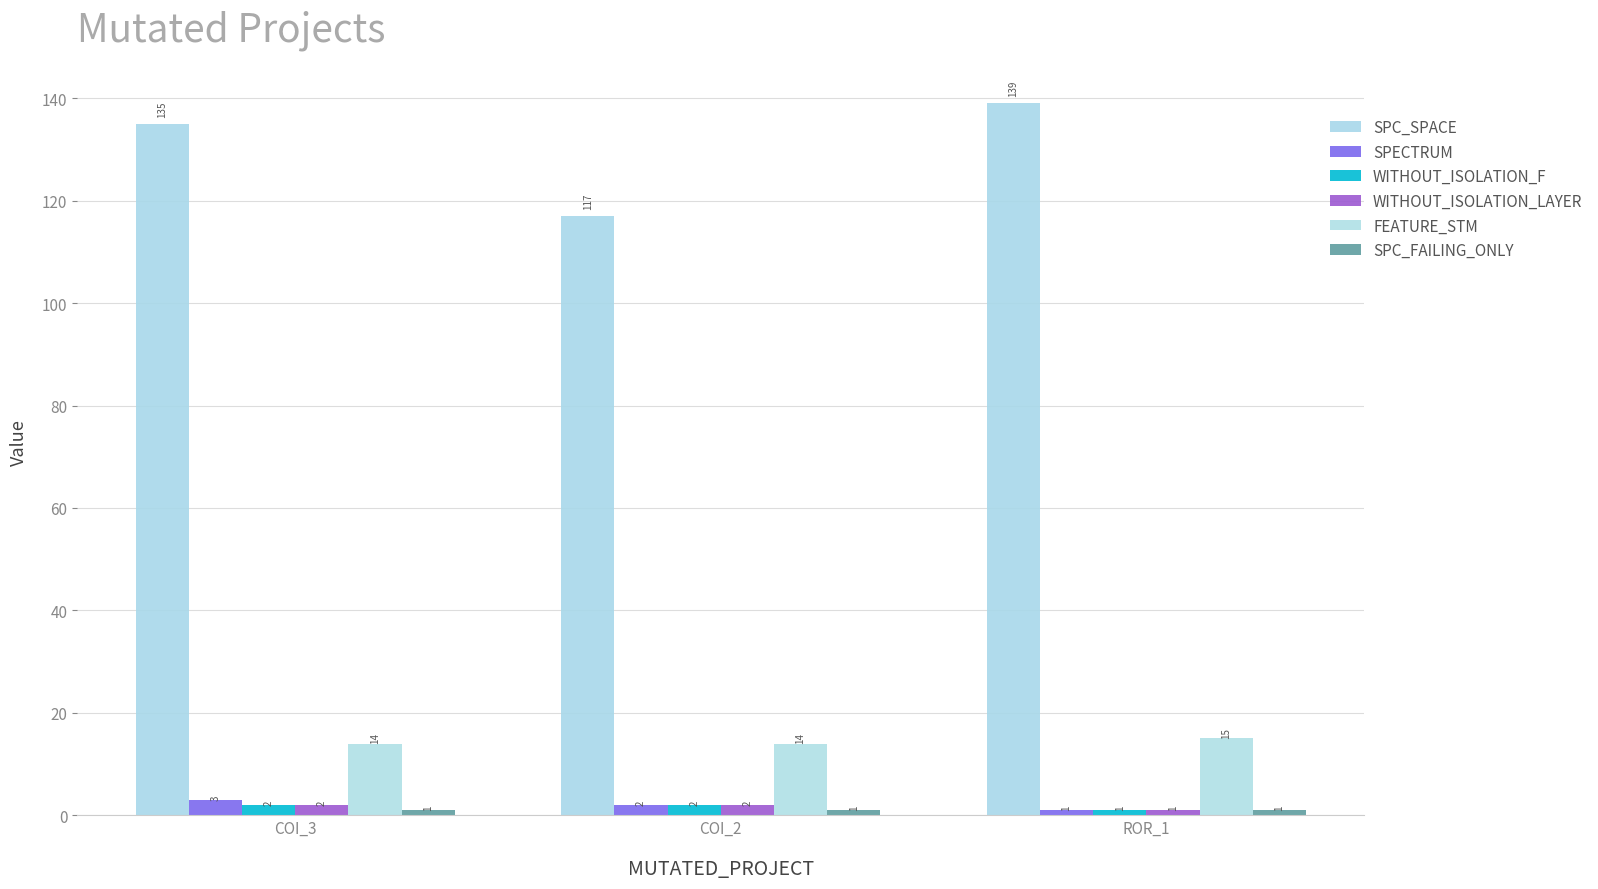

How many values in the SPECTRUM series are below 2?

1